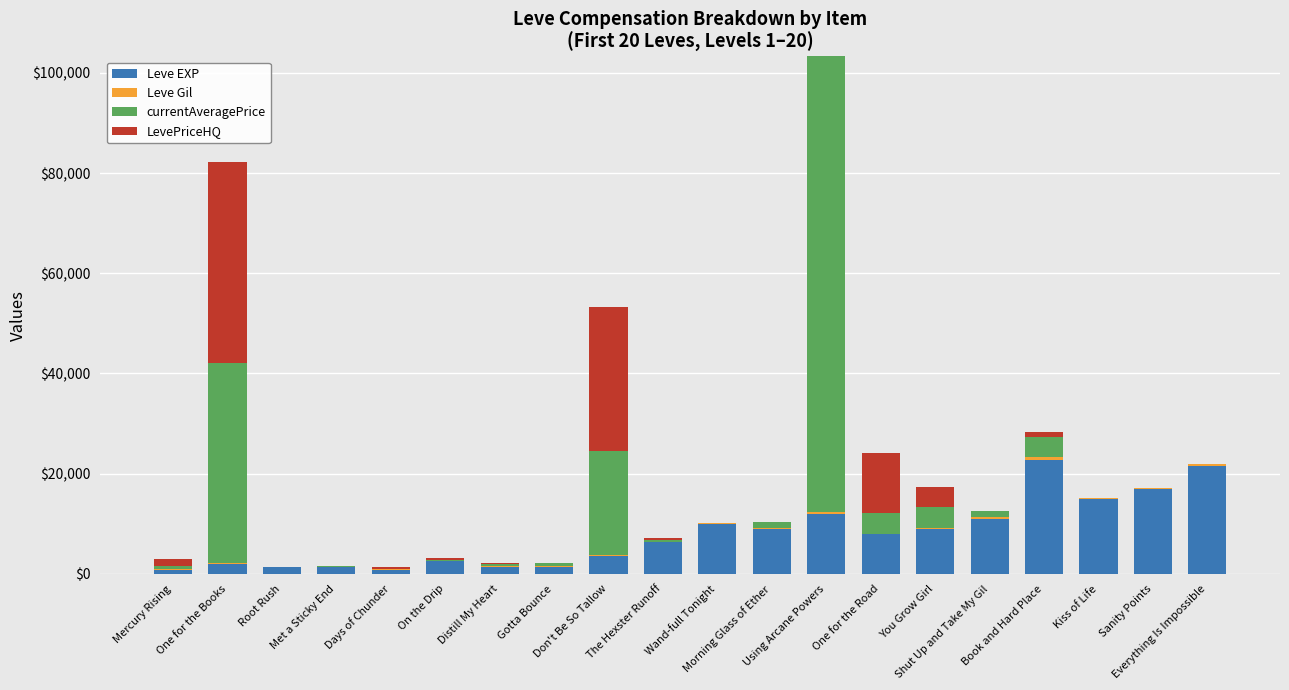

What is the highest value of the Leve EXP series?

22790